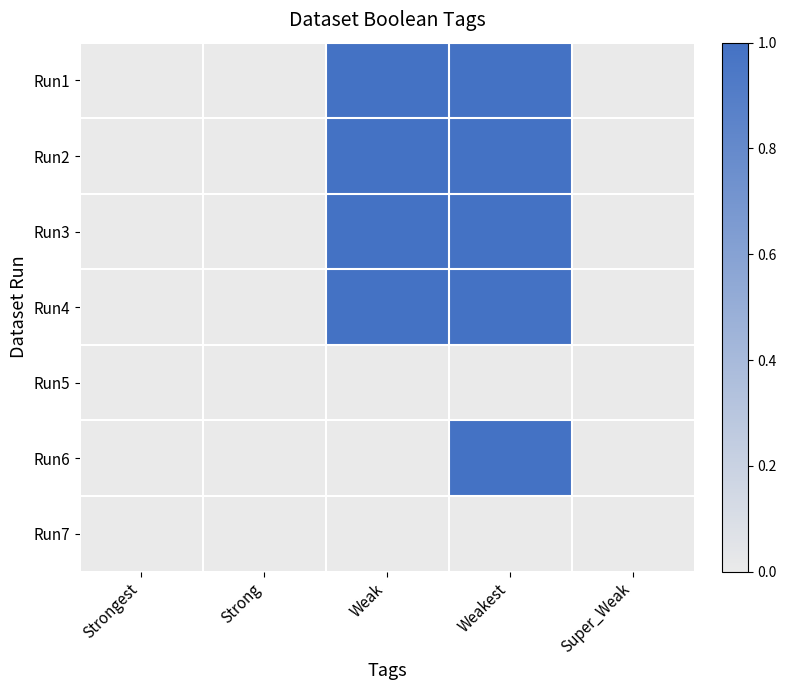

Reading left to right, transcribe all the data shown in this chart.

Run1: Strongest=0	Strong=0	Weak=1	Weakest=1	Super_Weak=0
Run2: Strongest=0	Strong=0	Weak=1	Weakest=1	Super_Weak=0
Run3: Strongest=0	Strong=0	Weak=1	Weakest=1	Super_Weak=0
Run4: Strongest=0	Strong=0	Weak=1	Weakest=1	Super_Weak=0
Run5: Strongest=0	Strong=0	Weak=0	Weakest=0	Super_Weak=0
Run6: Strongest=0	Strong=0	Weak=0	Weakest=1	Super_Weak=0
Run7: Strongest=0	Strong=0	Weak=0	Weakest=0	Super_Weak=0